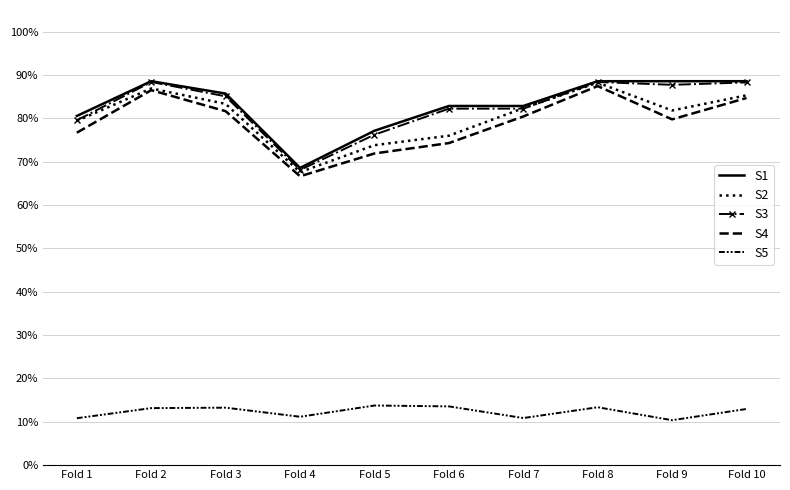

What is the difference between the maximum and minimum values in the S1 series?

0.2